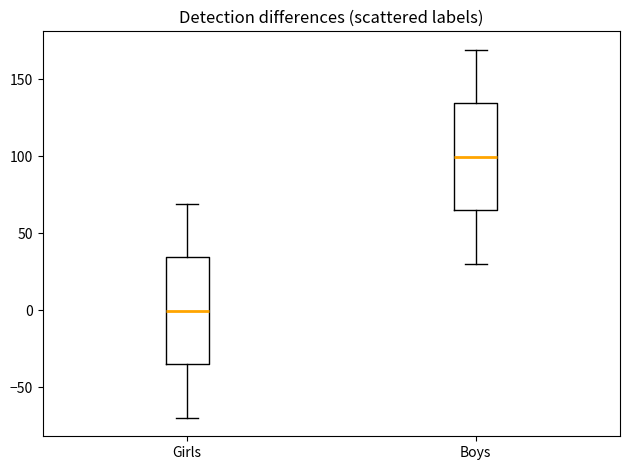

Reading left to right, transcribe this box plot: for each box, give where its median line is, the range the box spans, and where its two whiskers end, as read against the y-axis. The values are not printed on the chart, so give them approximately, as read against the axis.

Girls: median 0, box -35 to 35, whiskers -70 to 70
Boys: median 100, box 65 to 135, whiskers 30 to 170